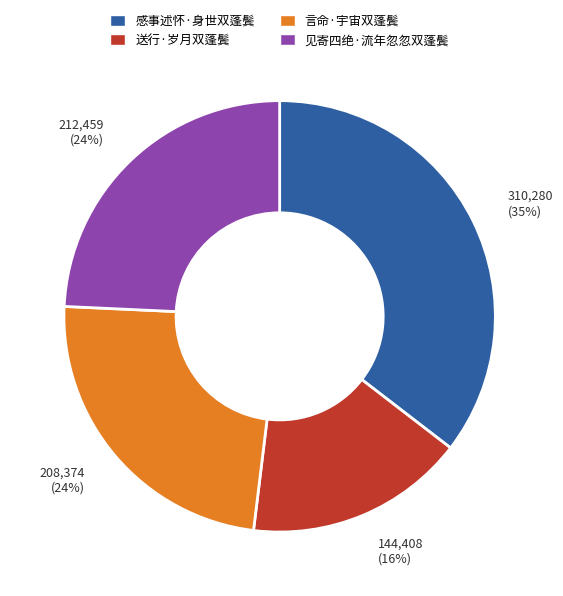

Which has a higher value, 感事述怀·身世双蓬鬓 or 送行·岁月双蓬鬓?

感事述怀·身世双蓬鬓